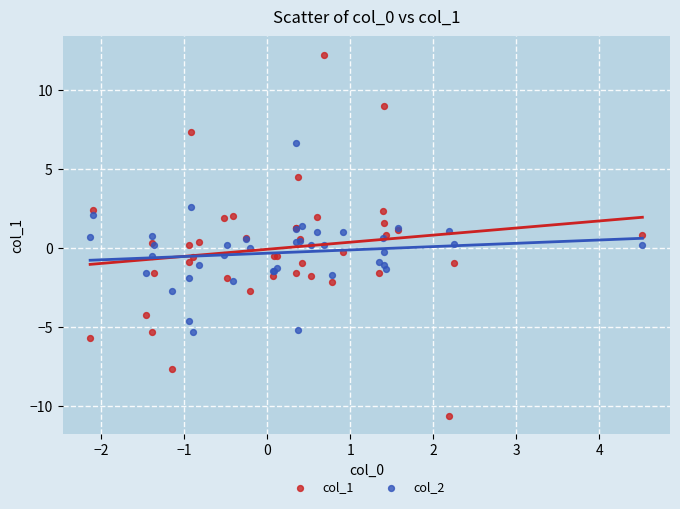

Which series has the largest Y range (max minus min)?

col_1